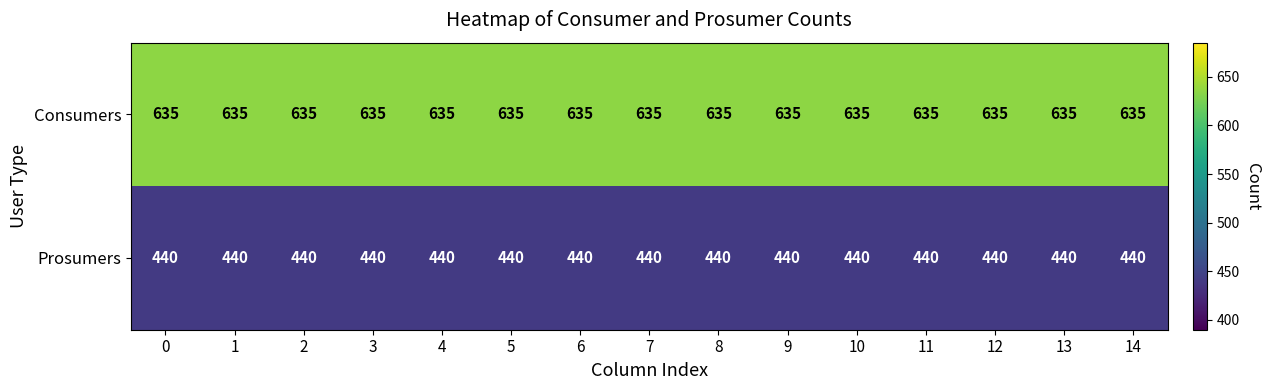

Rank the series by their maximum value, from lowest to highest.

Prosumers, Consumers